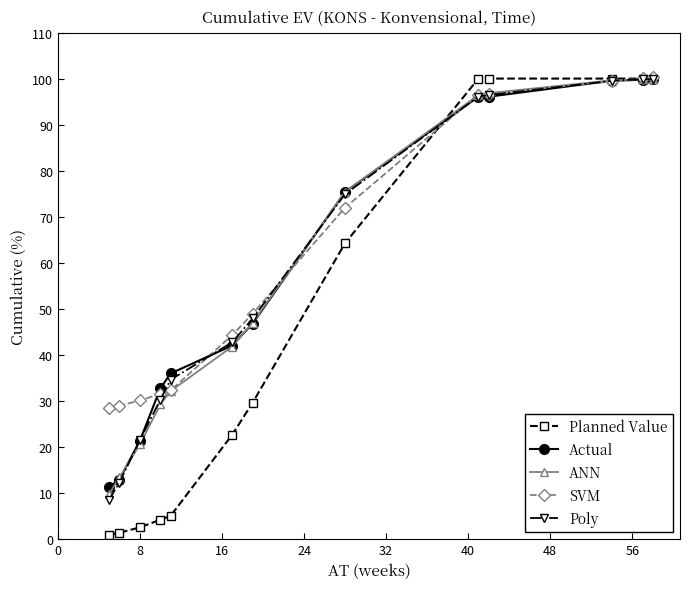

How many lines are shown in the chart?

5